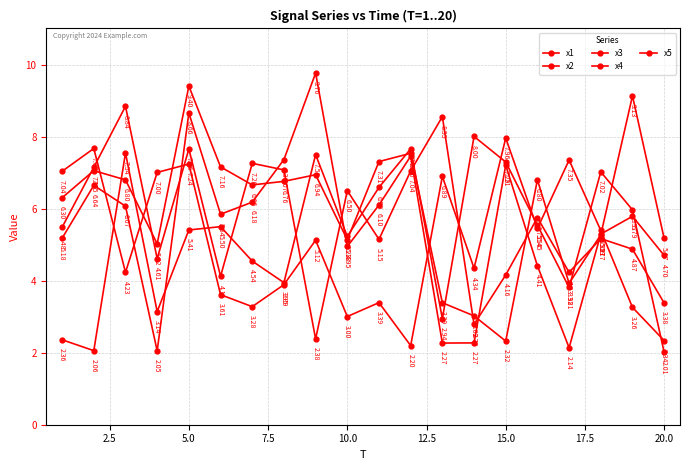

True or false: x1 has more than 0 interior local peaks.

True